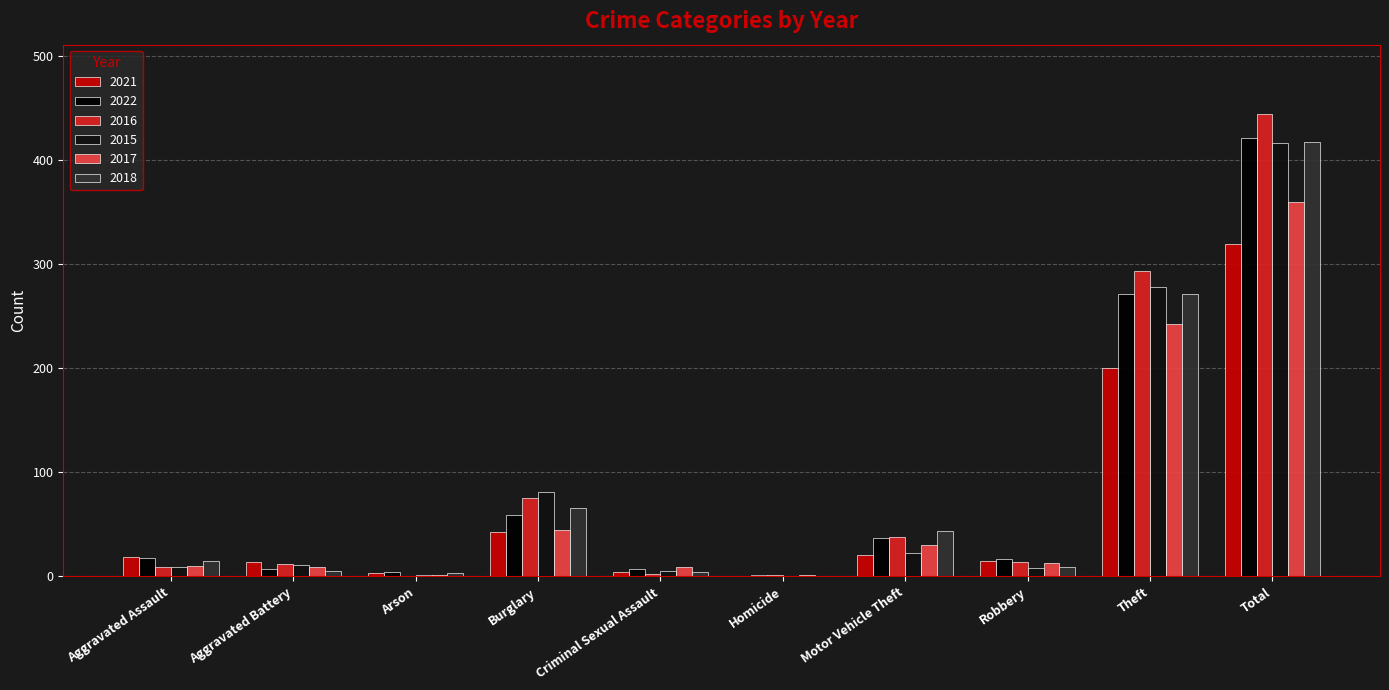

How many data points does each series have?

10